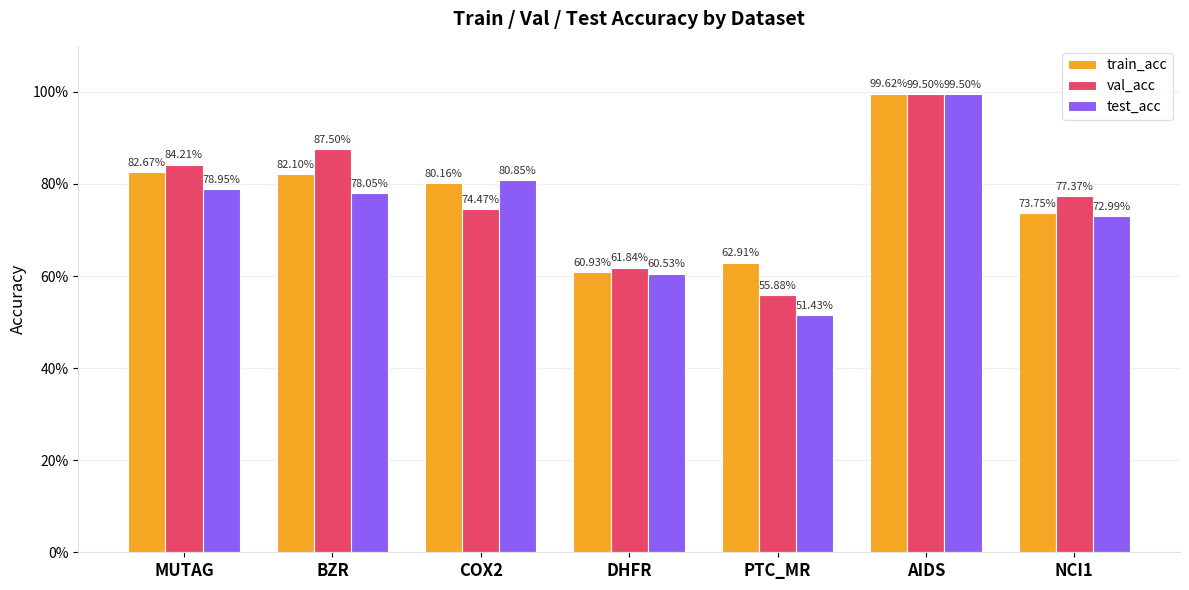

What is the spread (max minus min) of values at COX2?

0.1